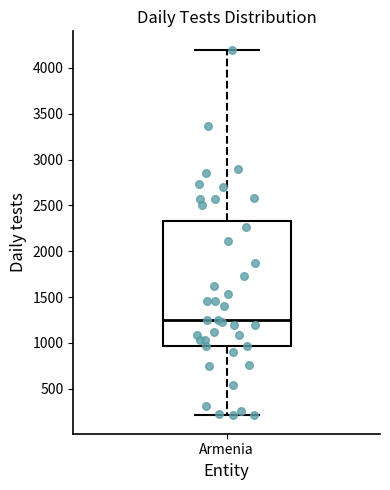

Where does the median line of the box for Armenia sit on the y-axis? The values are not printed on the chart, so give them approximately, as read against the axis.

1250